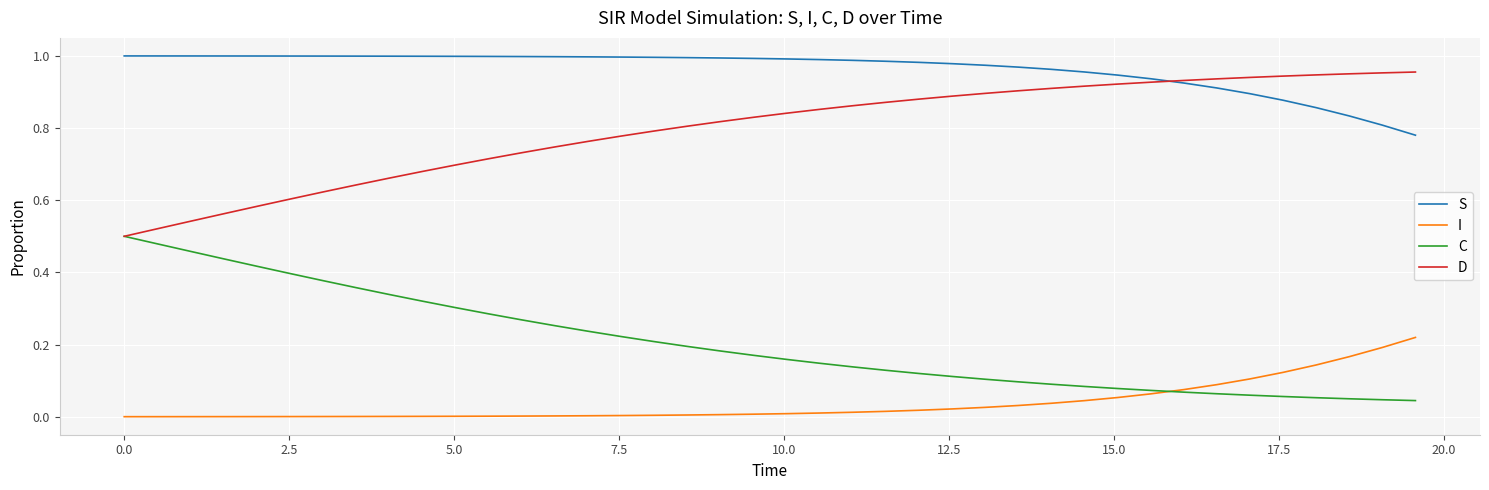

Which series has the largest total across all categories?

S